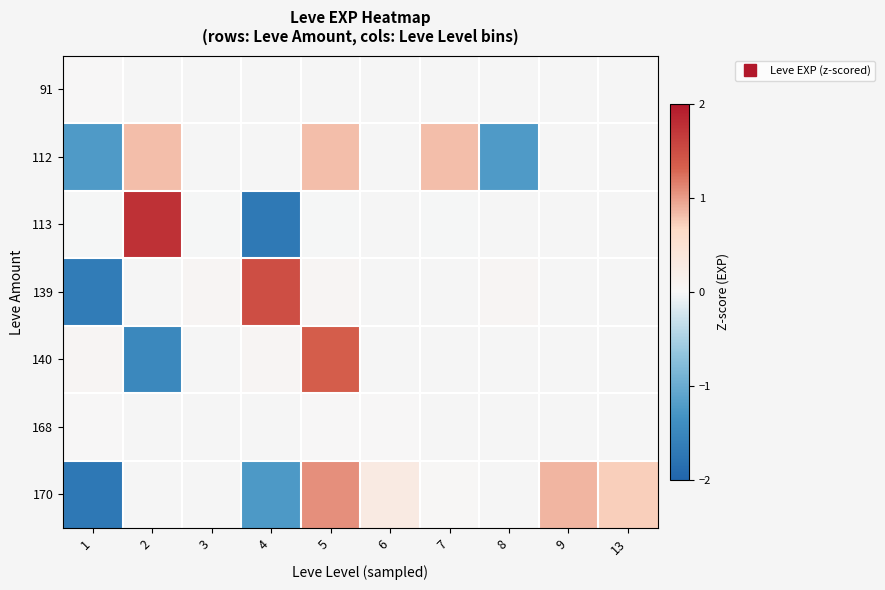

Which category has the highest value in the 170 series?

5